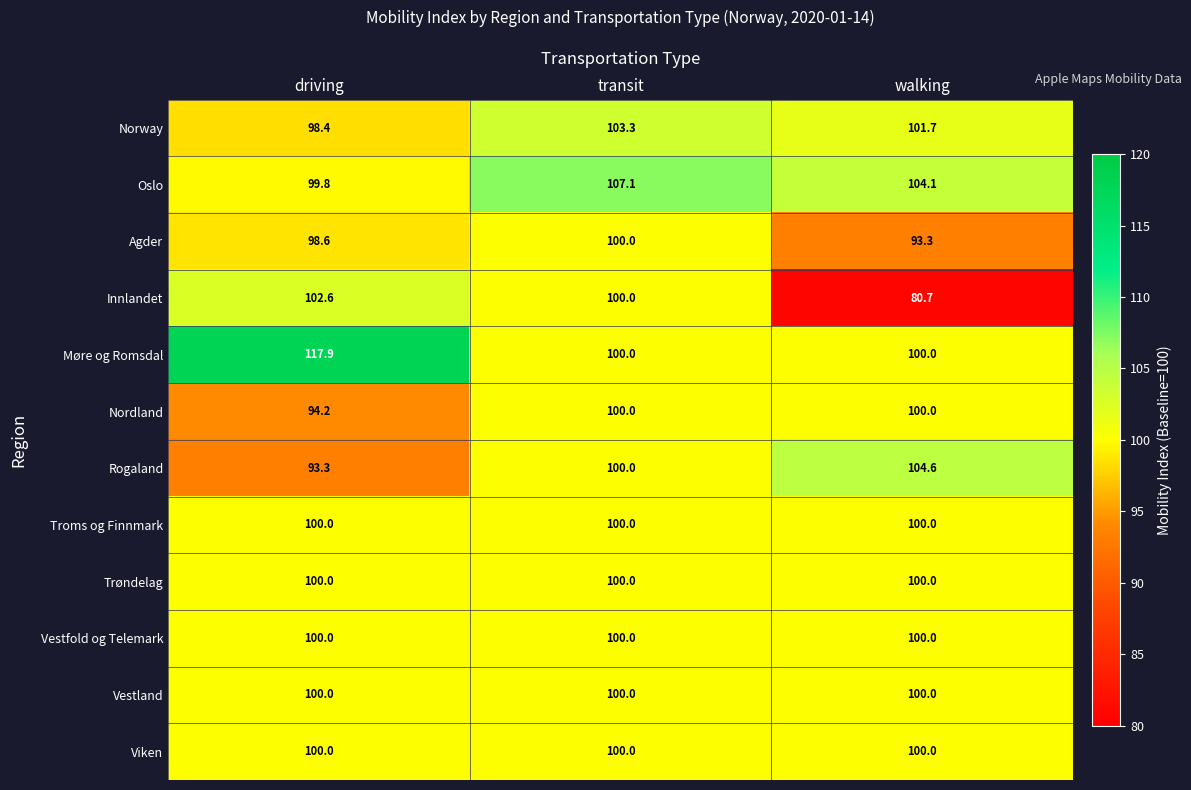

The value of Møre og Romsdal at walking is 100.0. True or false?

True